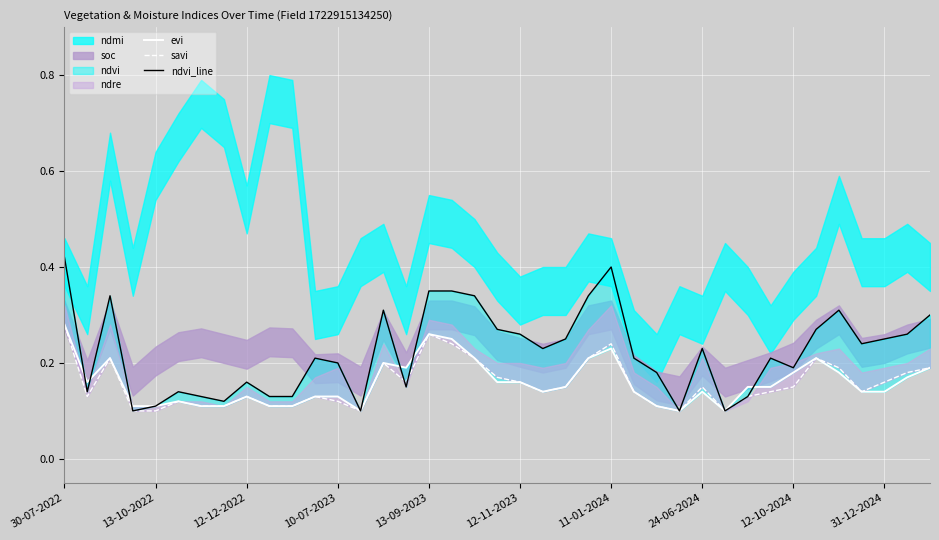

What is the difference between the maximum and minimum values in the ndvi_line series?

0.3